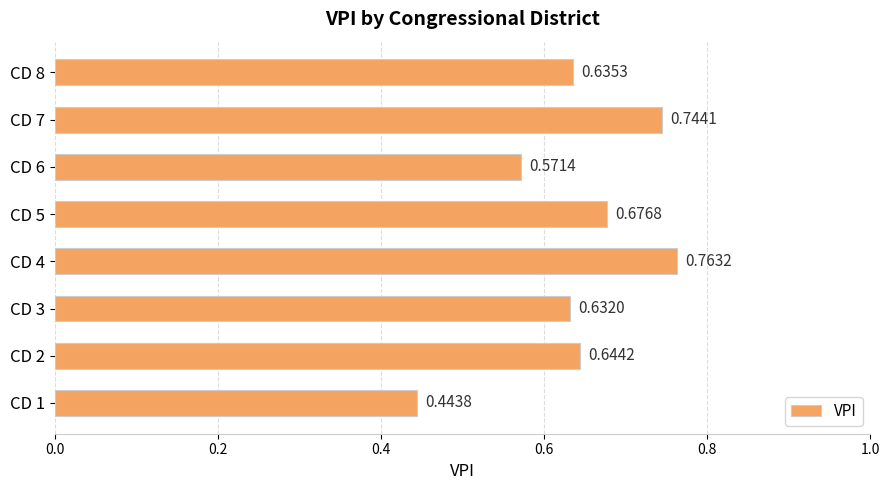

Rank the categories by value from highest to lowest.

CD 4, CD 7, CD 5, CD 2, CD 8, CD 3, CD 6, CD 1